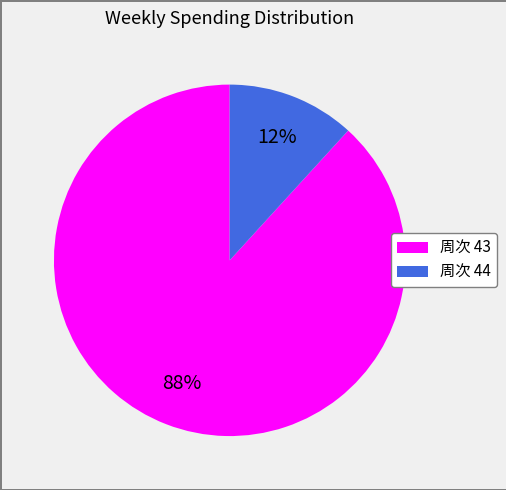

Which has a higher value, 周次 43 or 周次 44?

周次 43